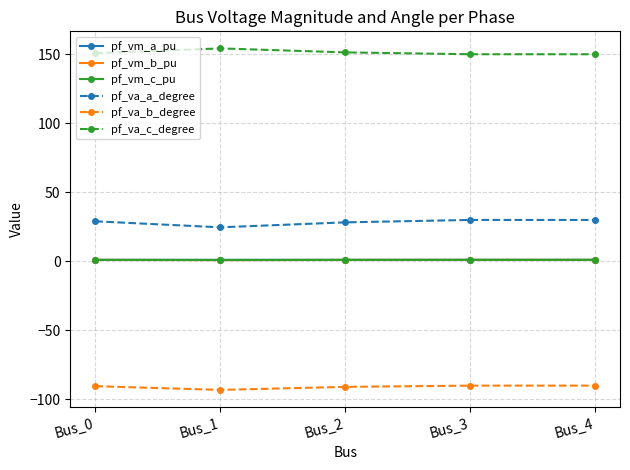

The value of pf_va_b_degree at Bus_0 is -90.4. True or false?

True